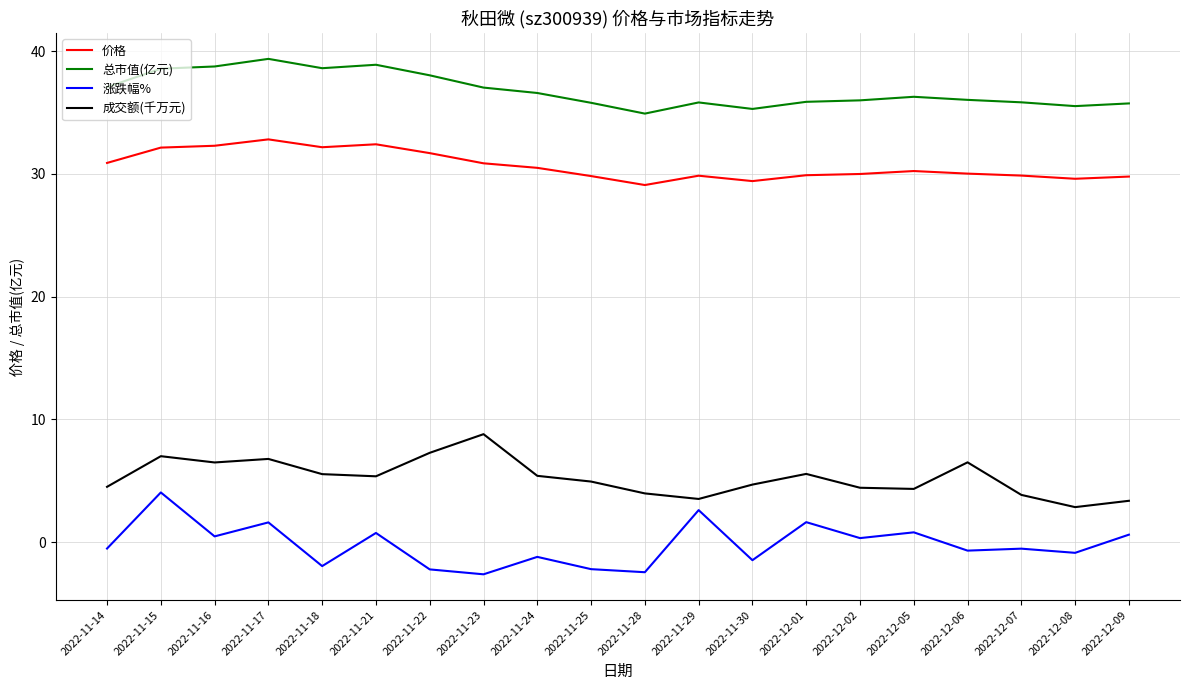

True or false: 价格 and 总市值(亿元) intersect in this chart.

False